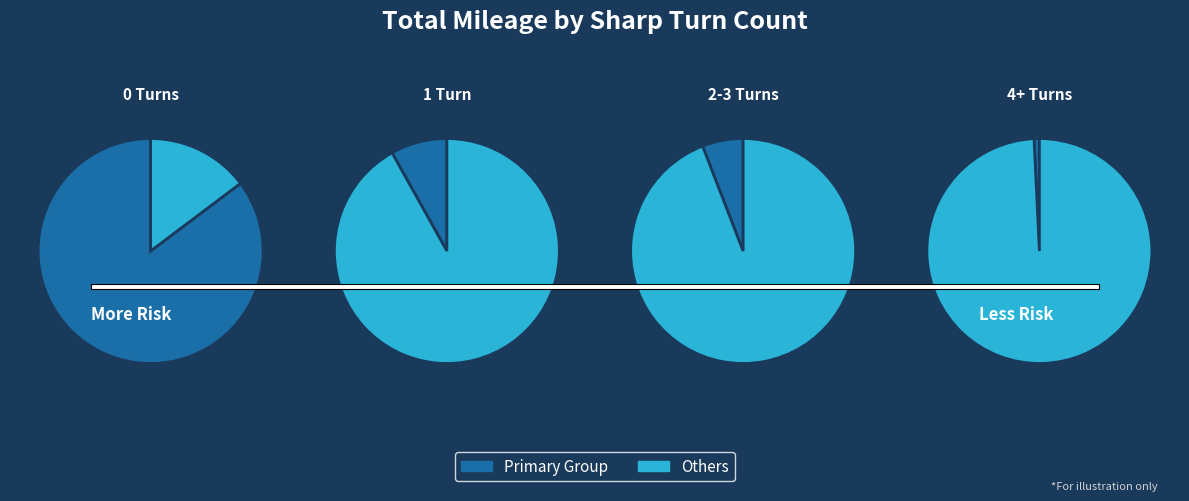

How much of the chart is everything except 0?

14.8%